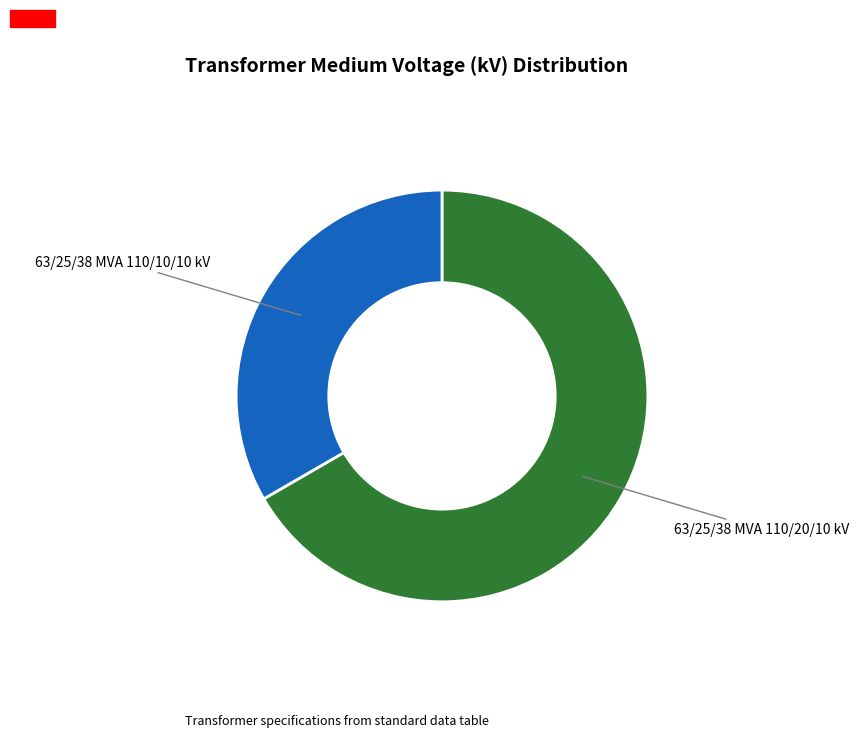

Which category has the smallest portion of the pie?

63/25/38 MVA 110/10/10 kV